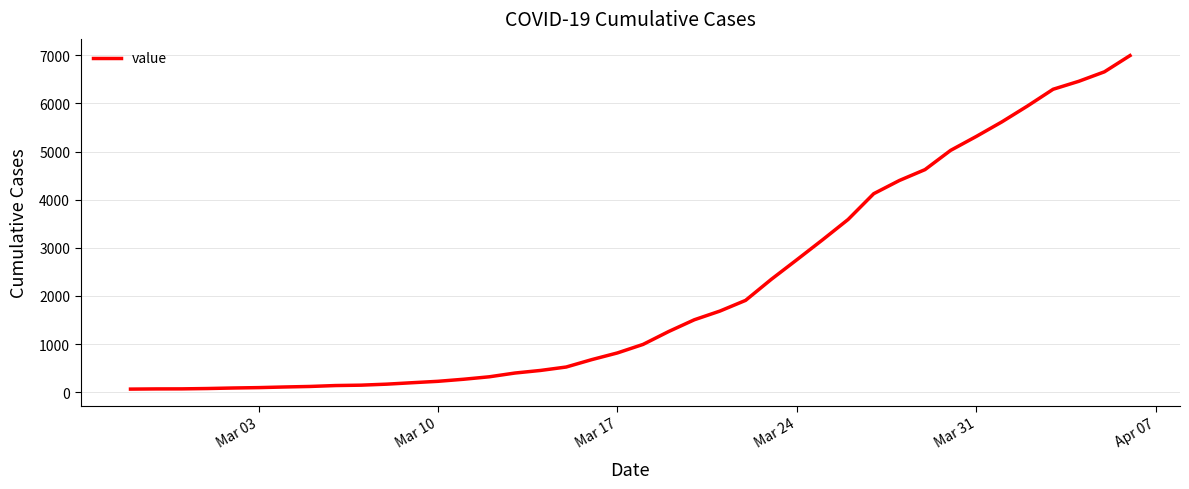

How many lines are shown in the chart?

1